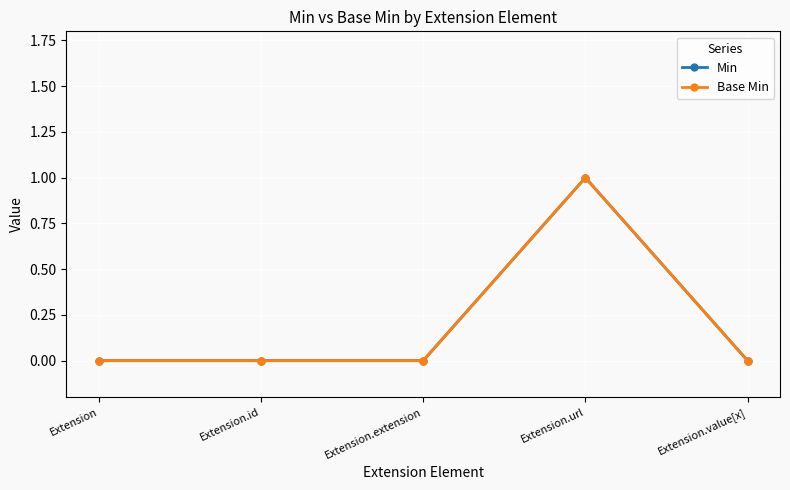

Is this an area chart (filled region under the line)?

No